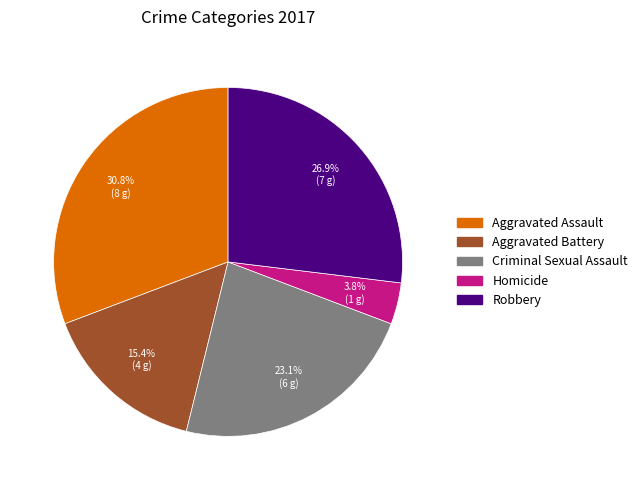

To the nearest percent, what portion does Aggravated Battery represent?

15%